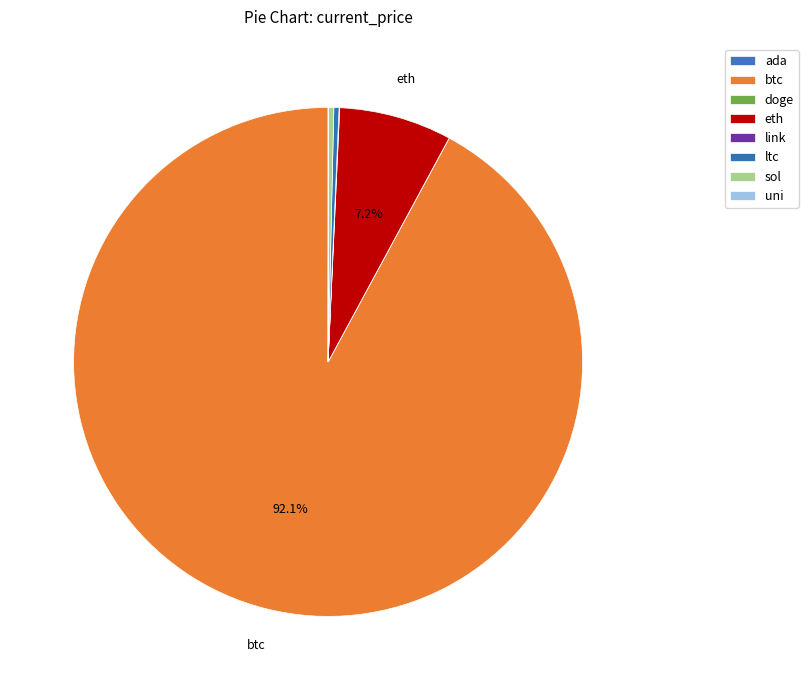

Is it true that uni is 13% of the pie?

False